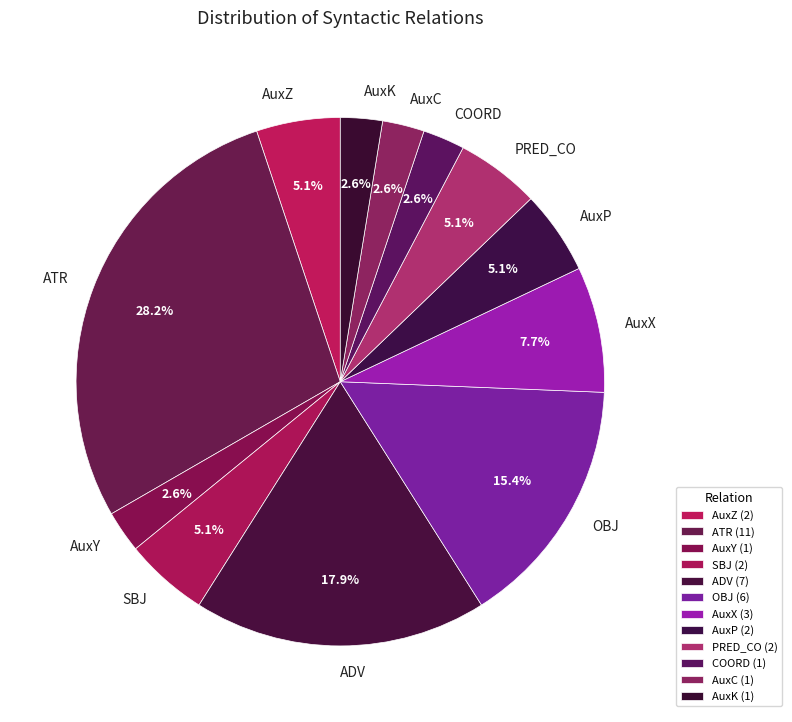

Combined, what portion of the pie is SBJ and AuxY?

7.7%